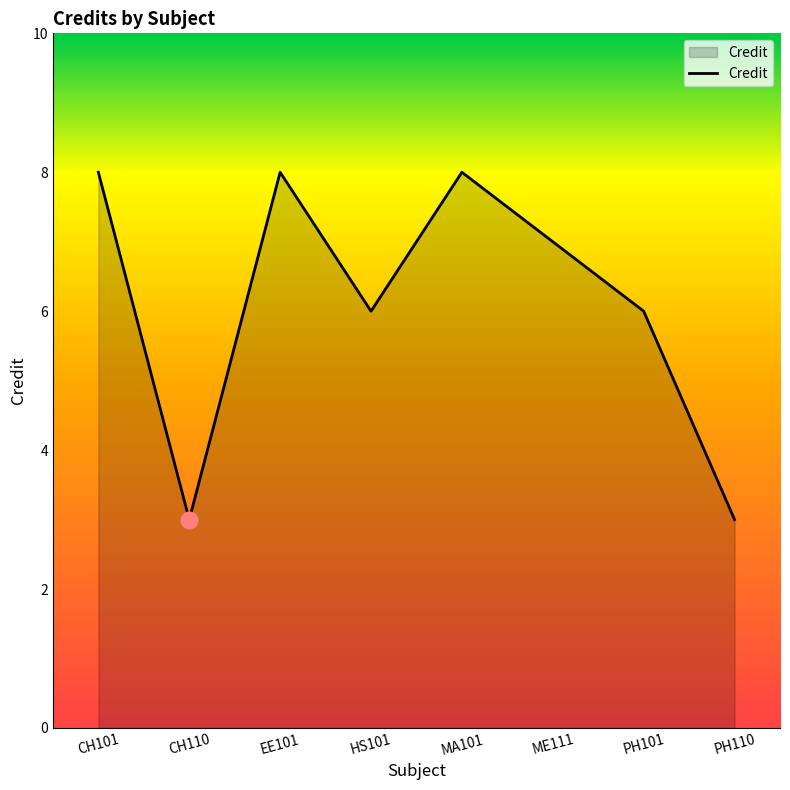

What position from the left is CH110?

2